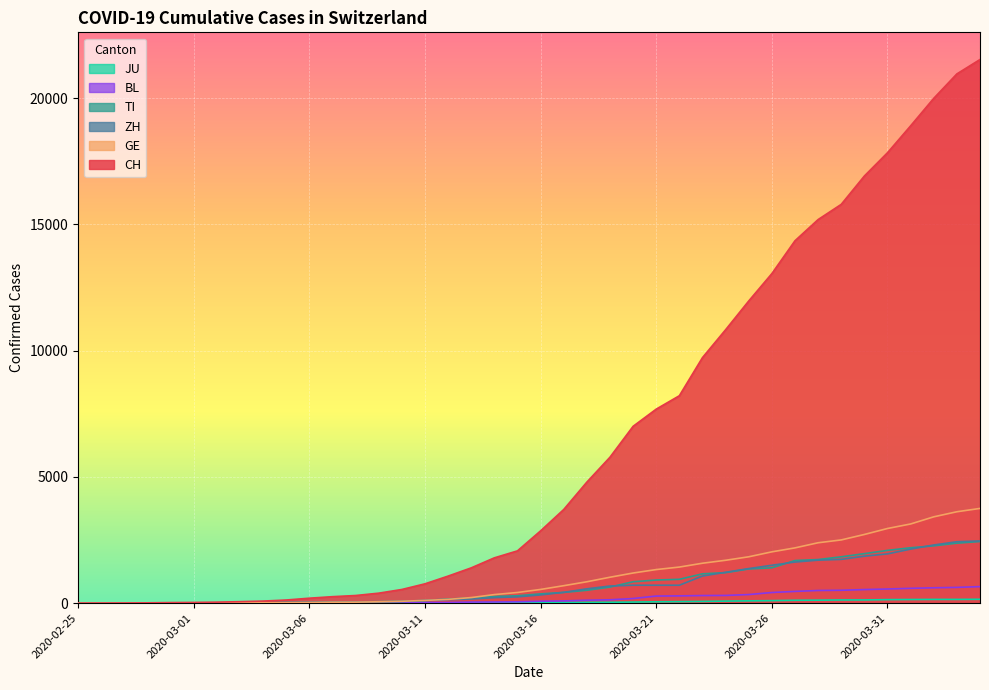

How many series are shown in this chart?

6